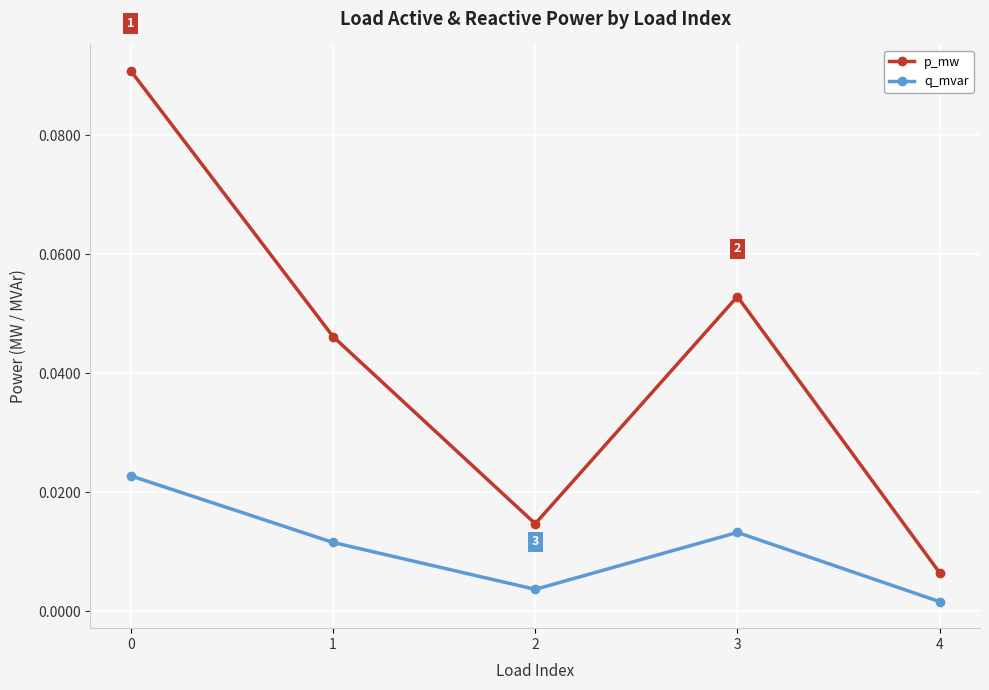

Is this an area chart (filled region under the line)?

No